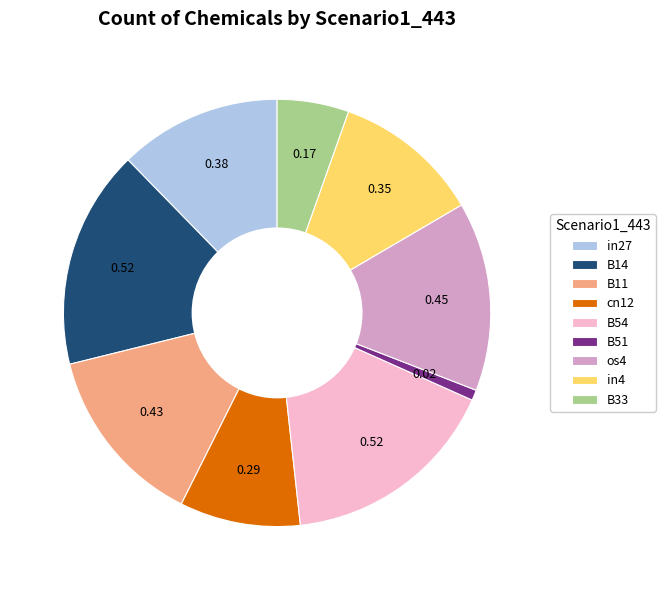

Does any single category account for the majority?

No